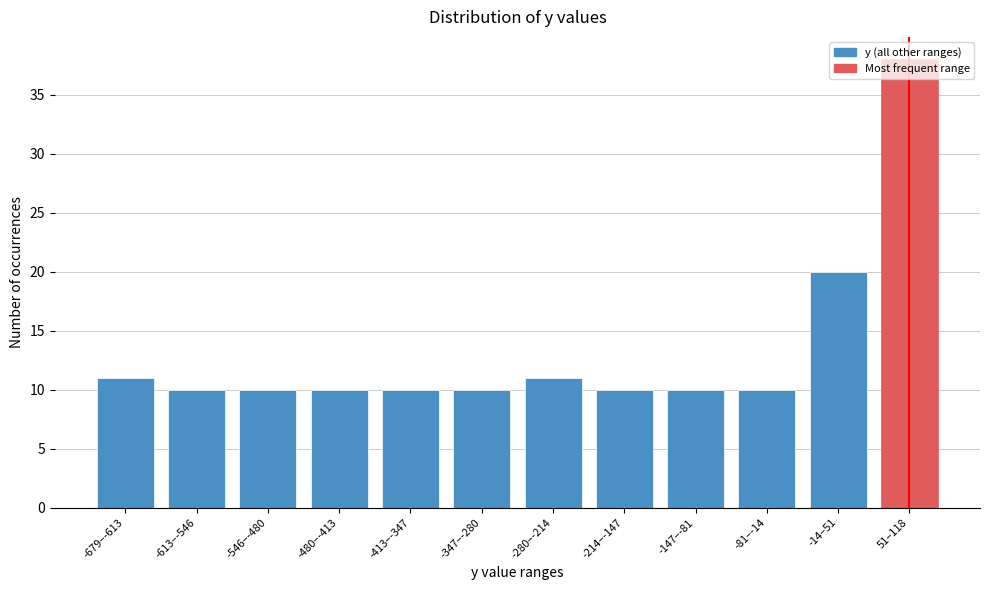

Where is the data nearest to the value 24?

-14–51